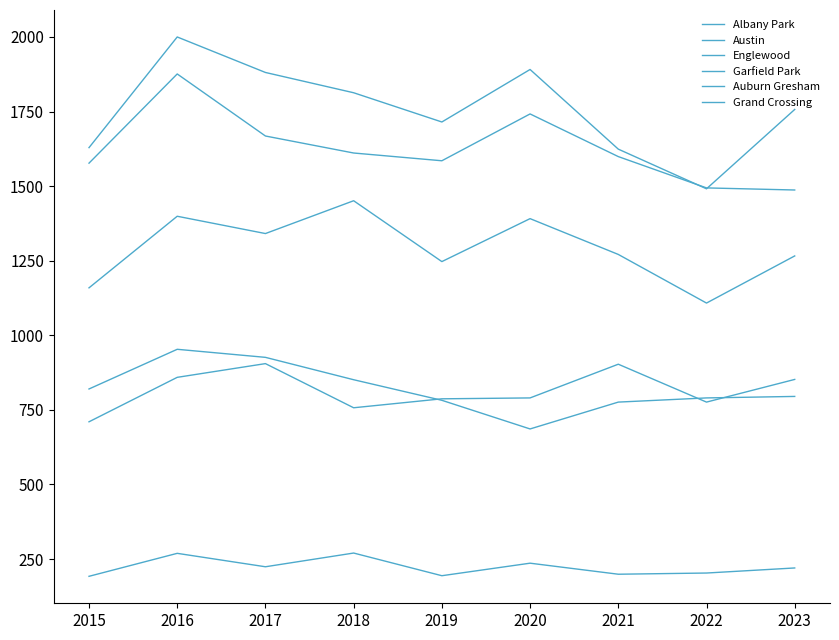

Where is Albany Park nearest to the value 231?

2020